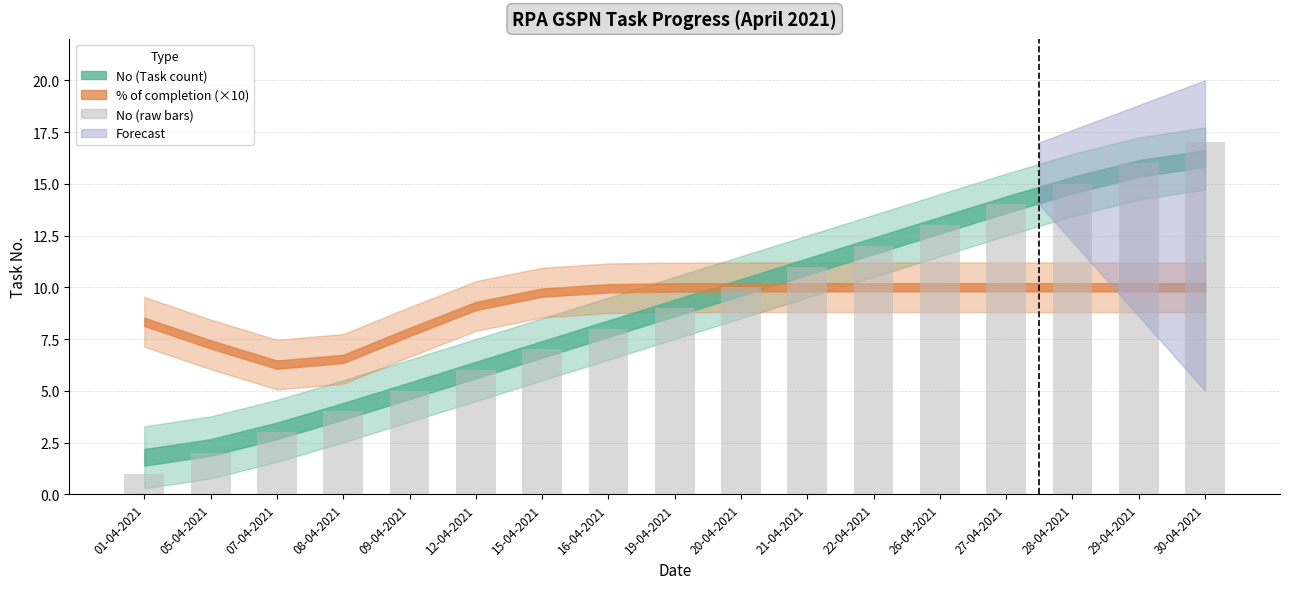

Reading left to right, what are all the values shown in this chart?

01-04-2021=1	05-04-2021=2	07-04-2021=3	08-04-2021=4	09-04-2021=5	12-04-2021=6	15-04-2021=7	16-04-2021=8	19-04-2021=9	20-04-2021=10	21-04-2021=11	22-04-2021=12	26-04-2021=13	27-04-2021=14	28-04-2021=15	29-04-2021=16	30-04-2021=17